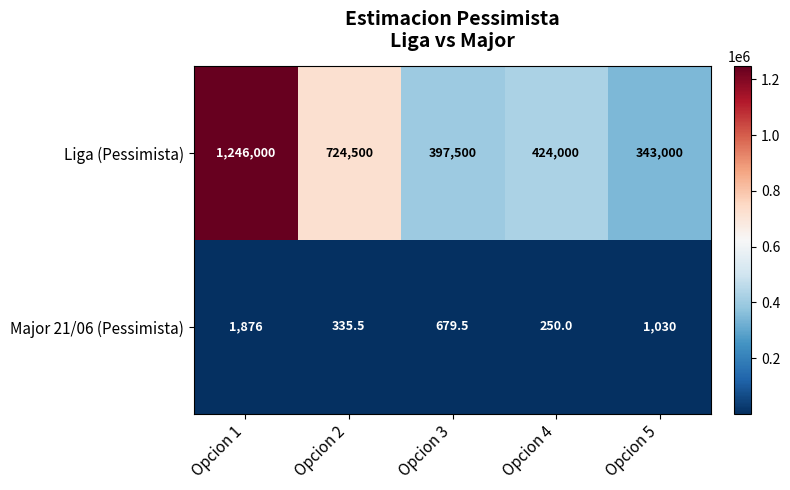

The value of Liga (Pessimista) at Opcion 2 is 724500.0. True or false?

True